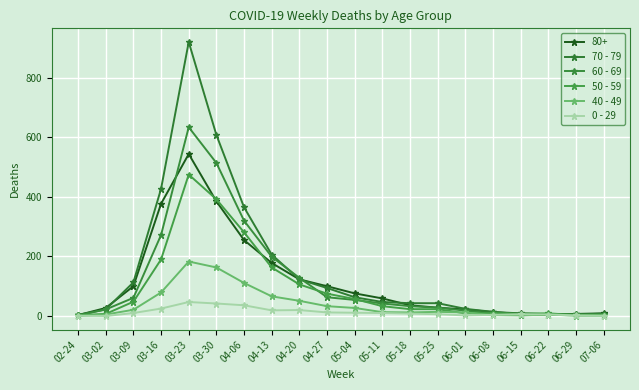

Which series has the largest range (max minus min)?

70 - 79